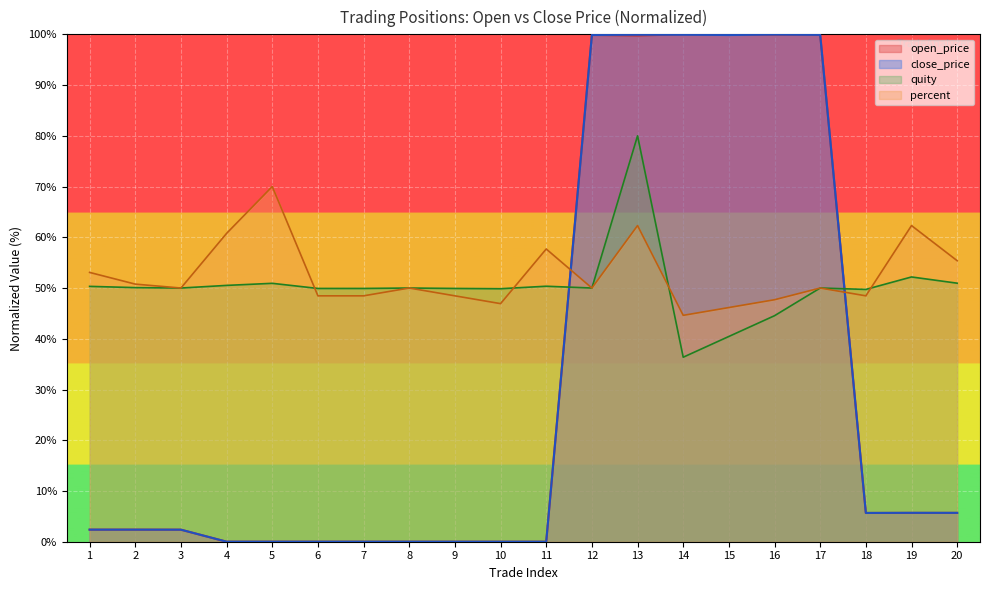

Is it true that percent equals 48.5 at 7?

True